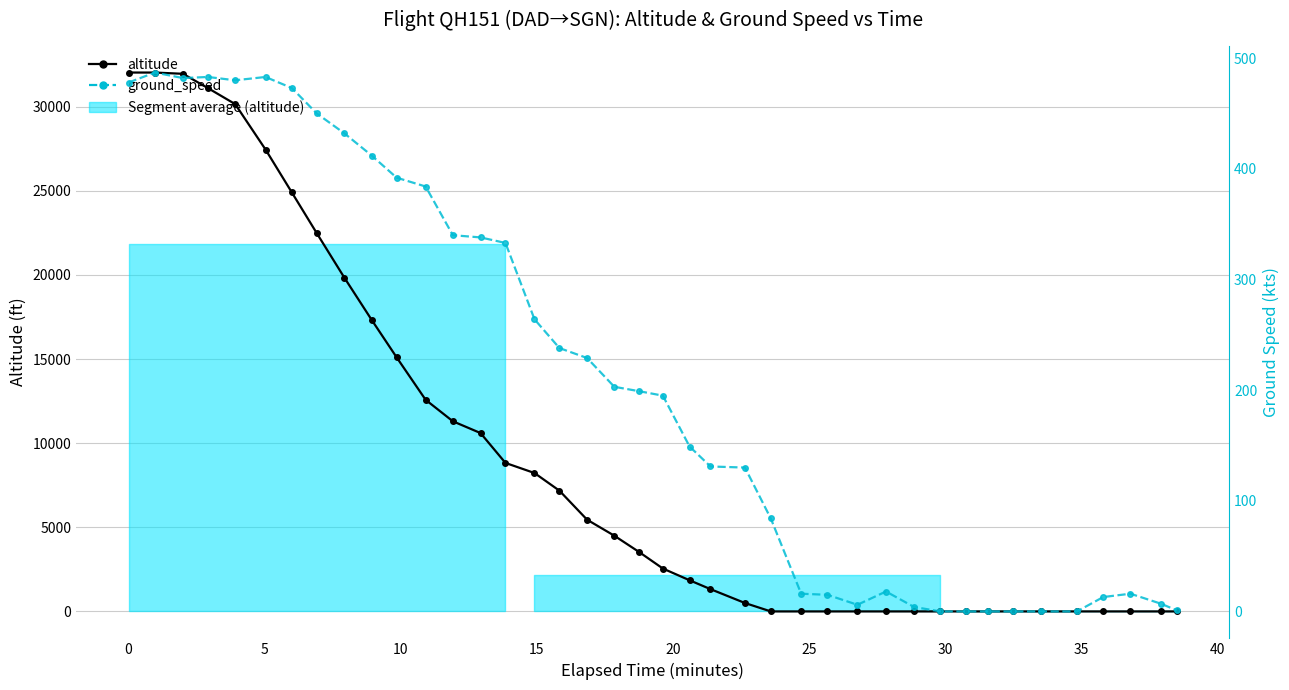

At which label does ground_speed reach its minimum?

30